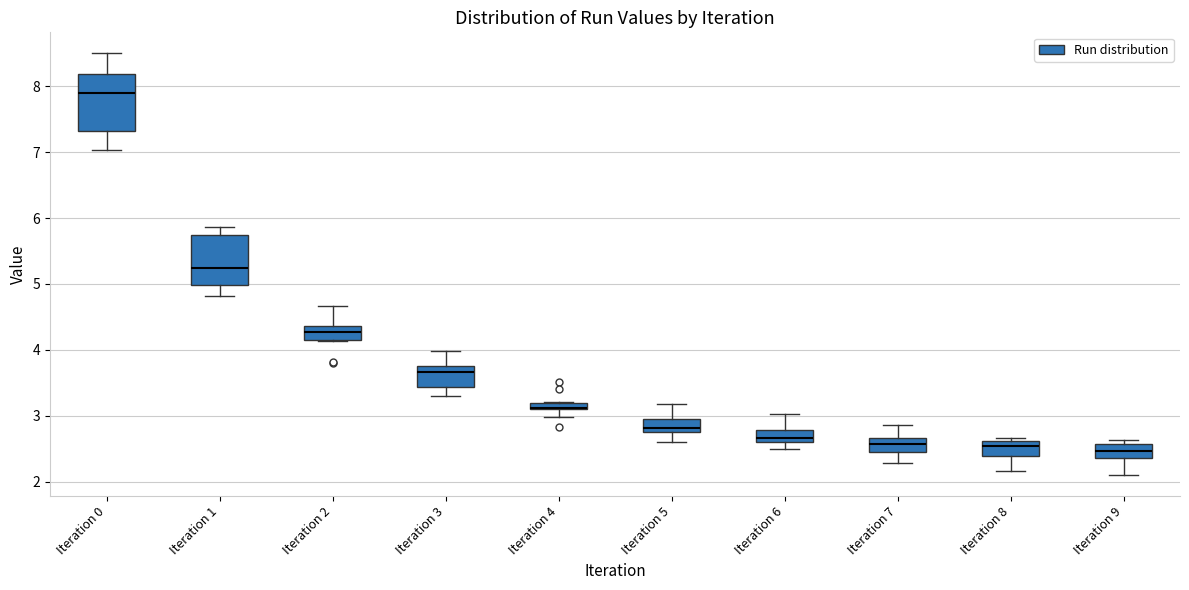

Comparing the boxes themselves (not the whiskers), which one is the tallest?

Iteration 0